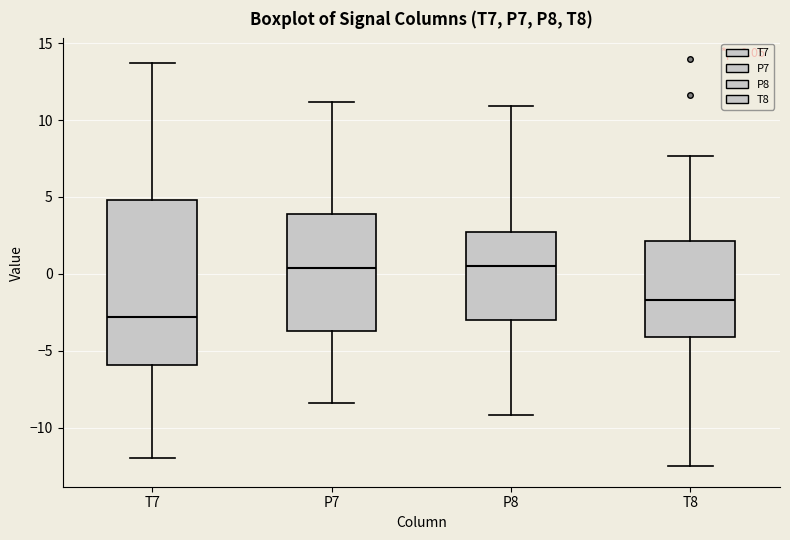

Which box has the lowest median line?

T7